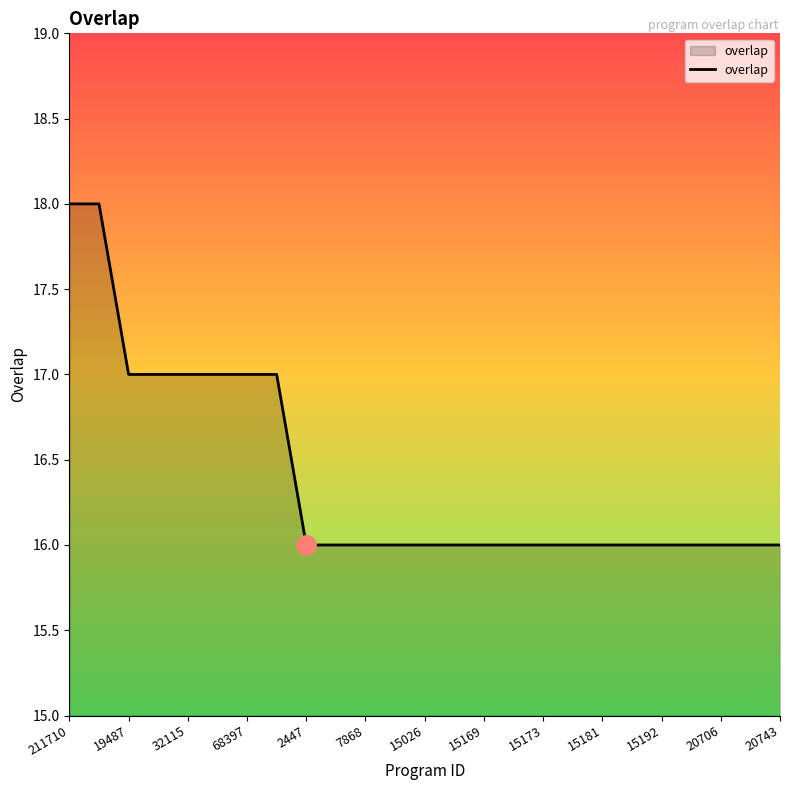

What is the greatest value displayed?

18